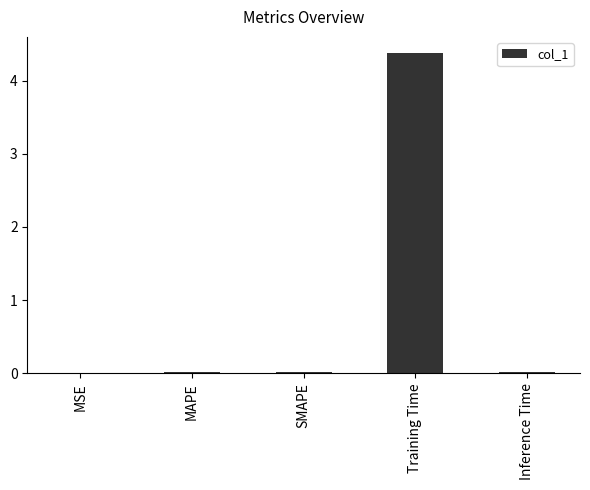

The chart shows a value of 0.0 at MSE. True or false?

True